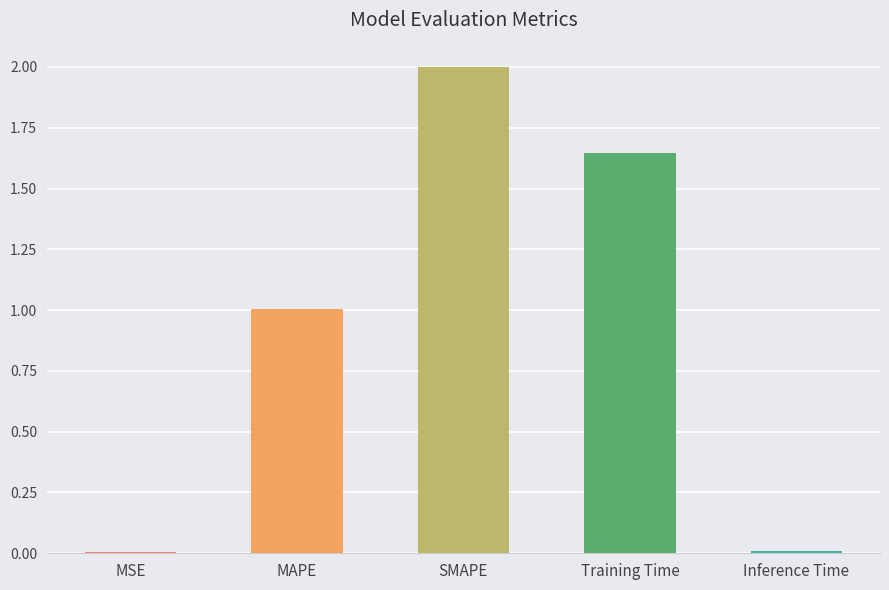

Approximately how many times larger is the value at MAPE compared to Training Time?

0.6